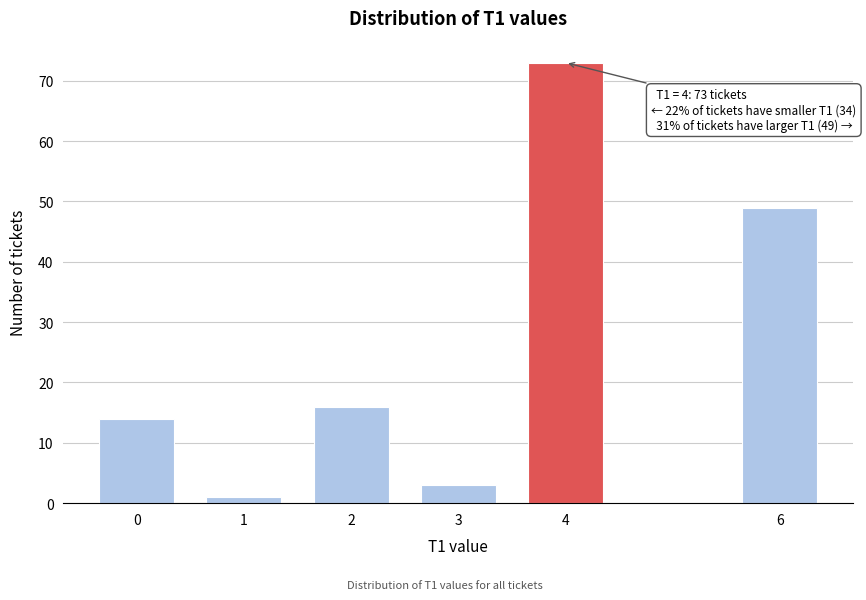

Reading left to right, what are all the values shown in this chart?

0=14	1=1	2=16	3=3	4=73	6=49